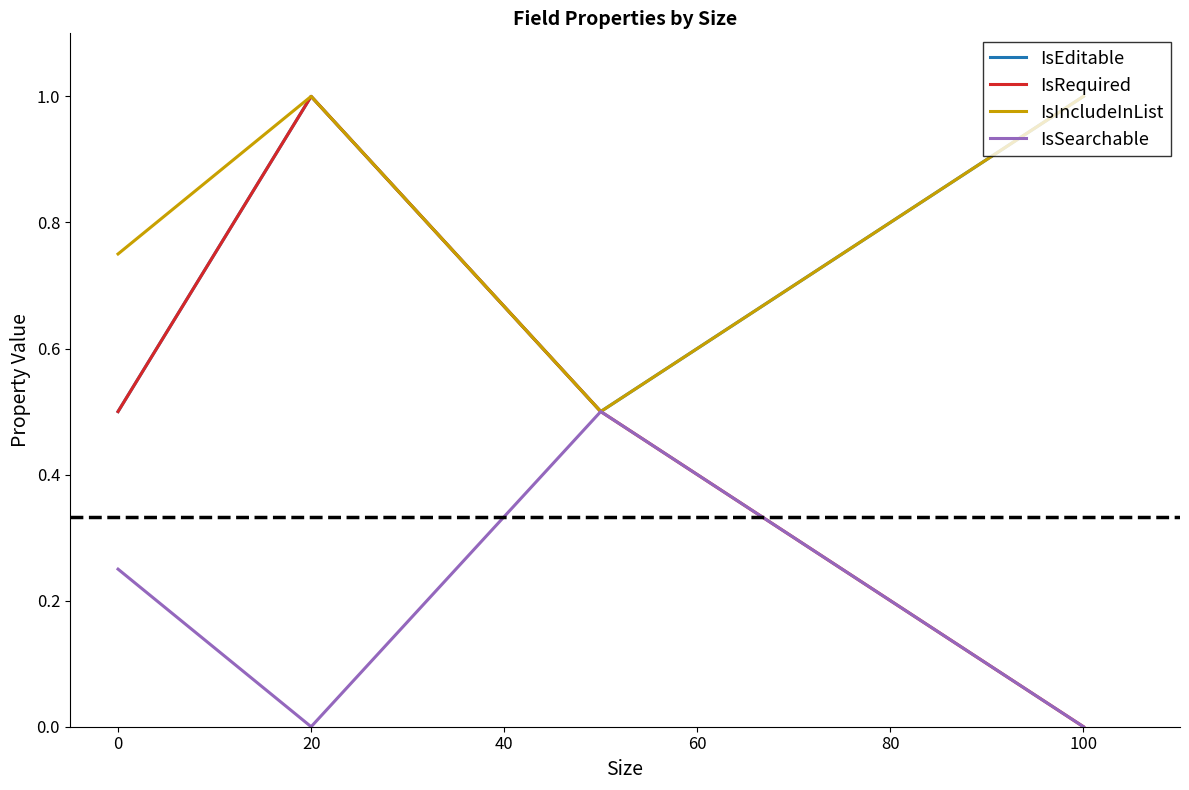

How many interior local peaks does the IsIncludeInList series have?

1